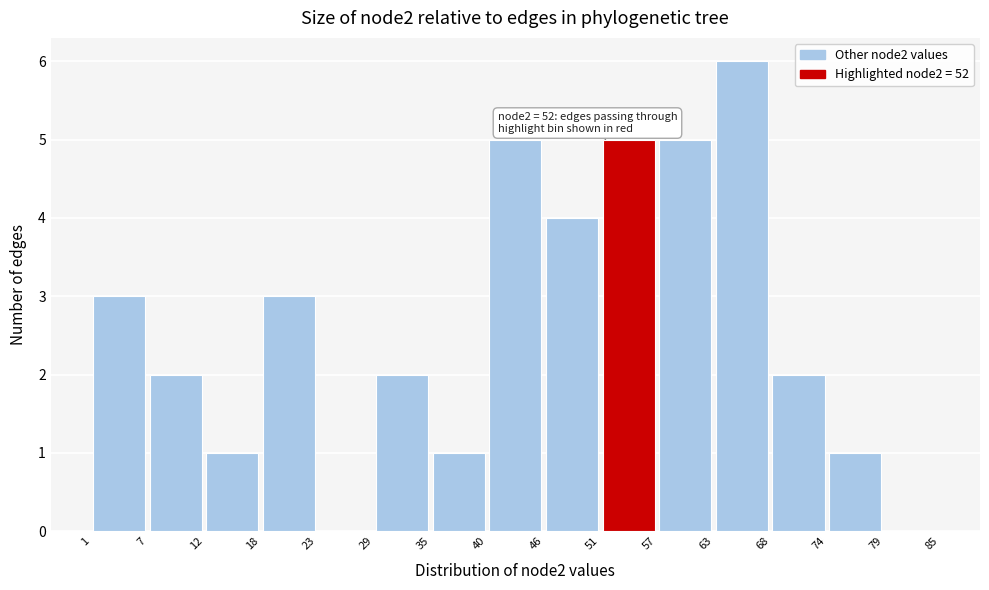

Which range on the x-axis has the tallest bar?

63 to 68